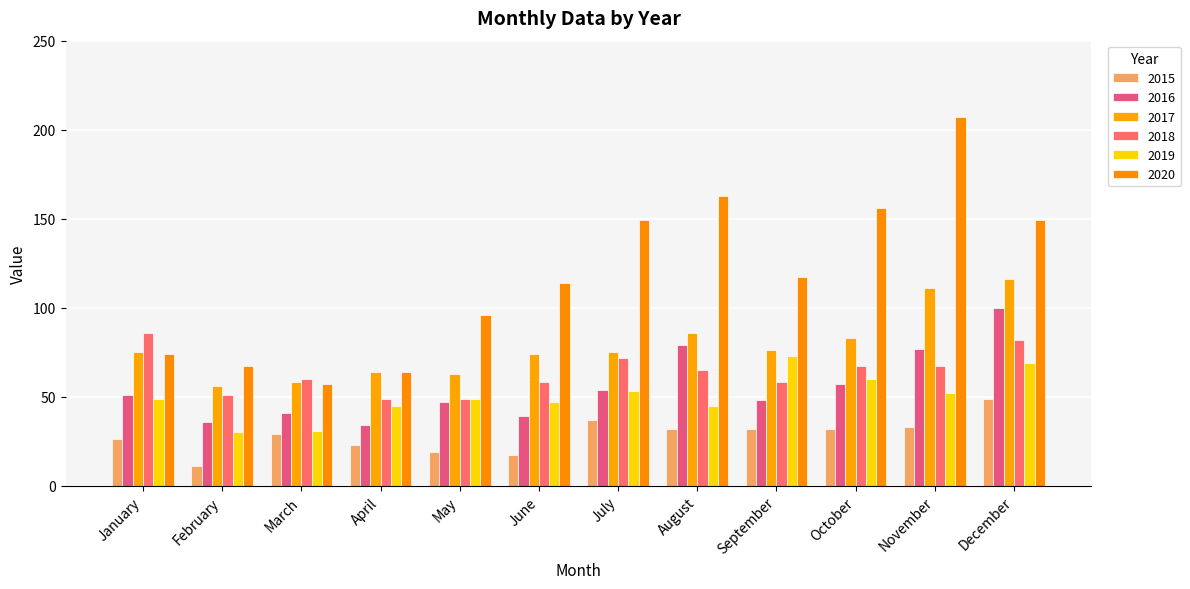

Which series changed the most between March and December?

2020